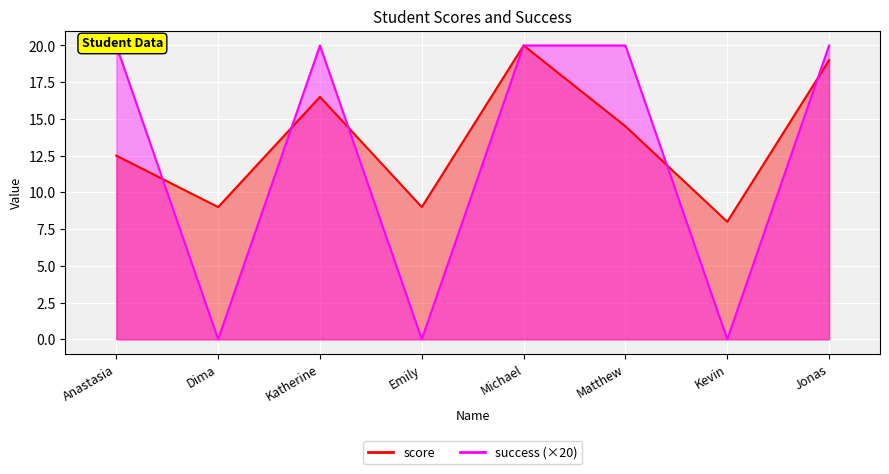

What is the total value across all series at Michael?

40.0